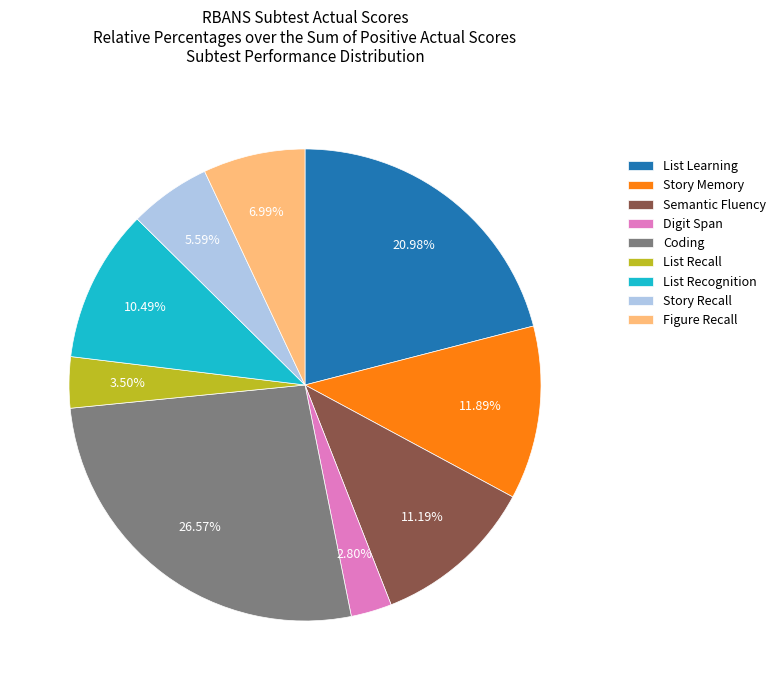

To the nearest percent, what portion does Story Memory represent?

12%